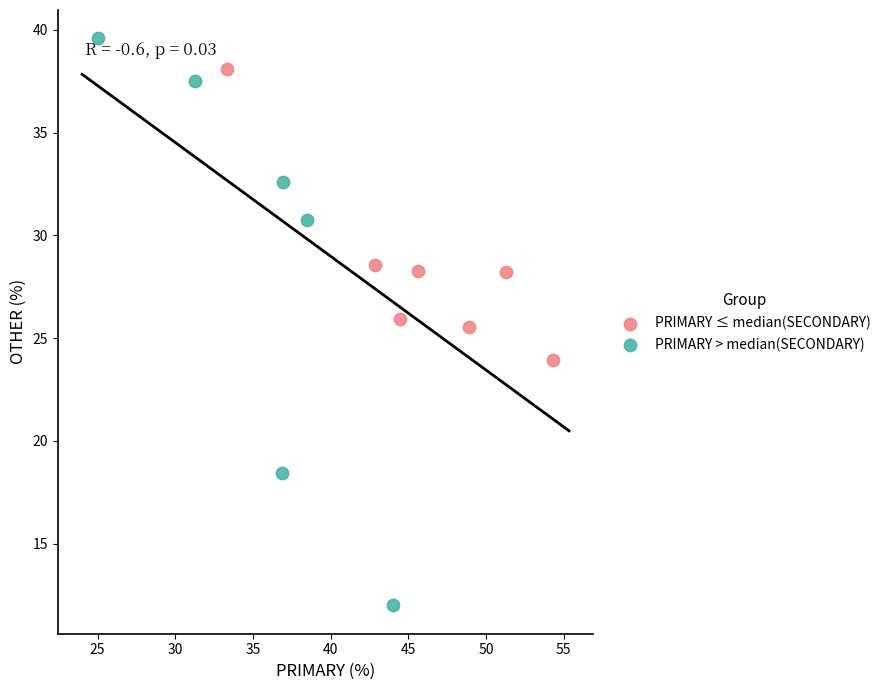

Which series contains the highest Y value?

PRIMARY > median(SECONDARY)